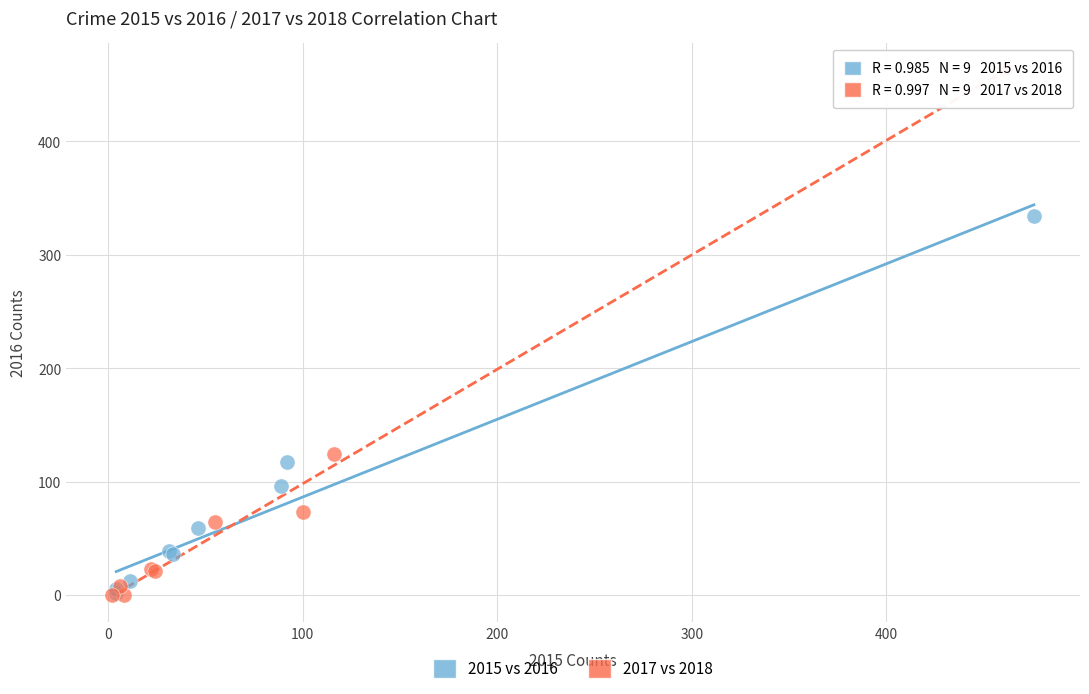

Which series has the widest spread of Y values?

2017 vs 2018